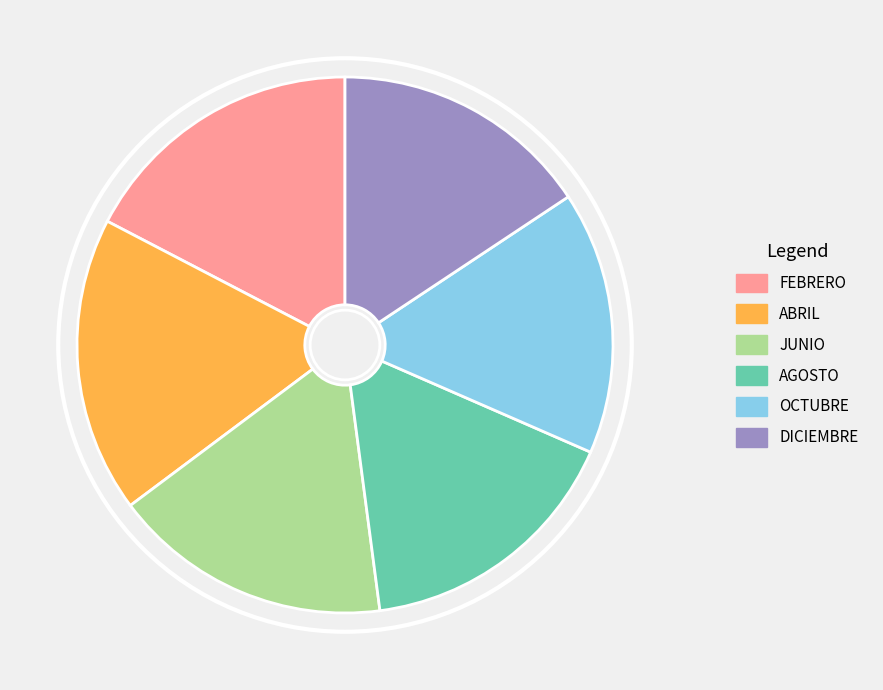

Which has a higher value, JUNIO or OCTUBRE?

JUNIO